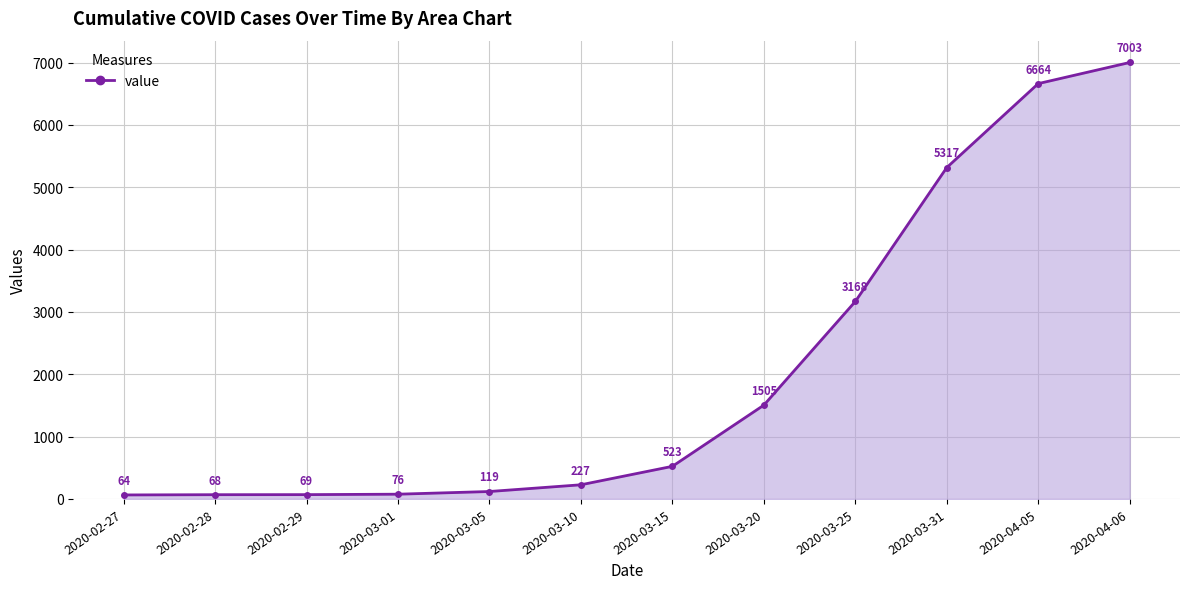

True or false: the data has more than 1 interior local peaks.

False